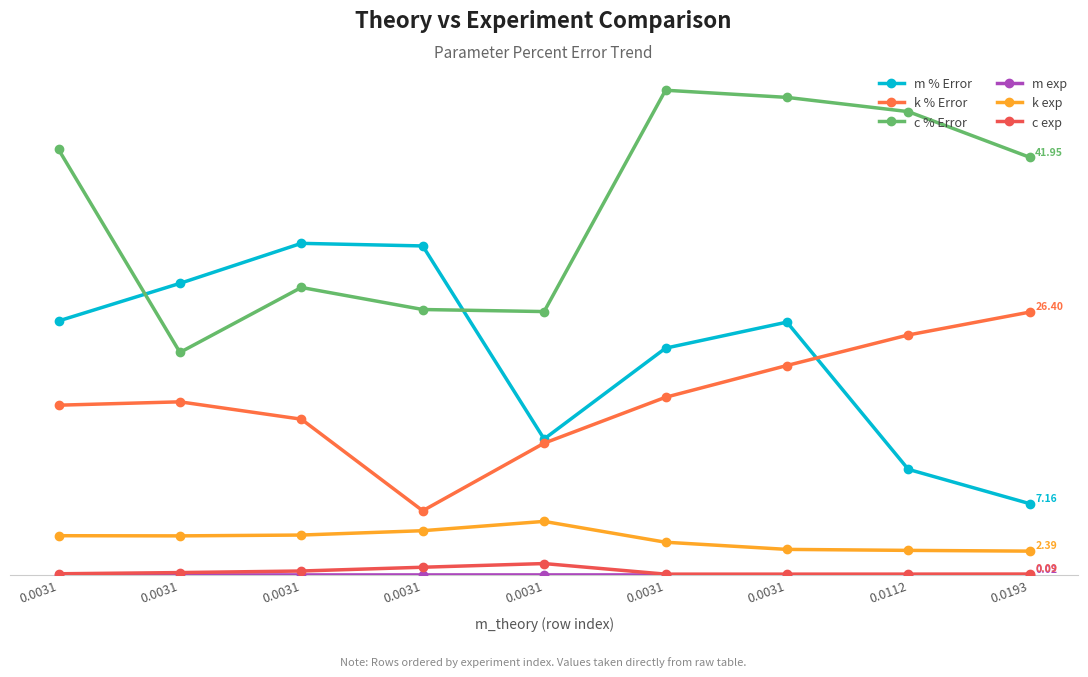

Is it true that k exp equals 6.8 at 0.0031?

False